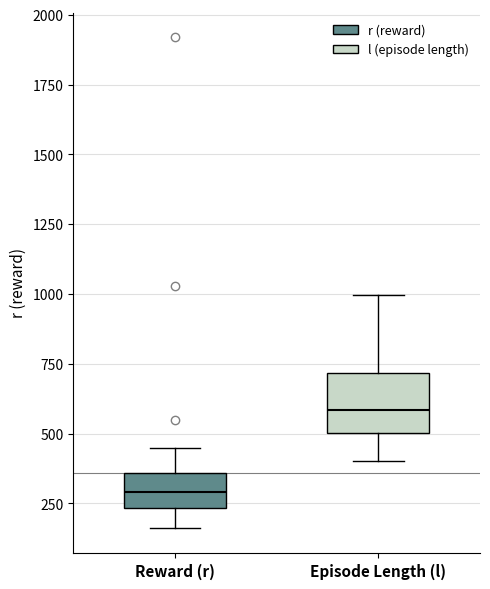

Where does the median line of the box for Episode Length (l) sit on the y-axis? The values are not printed on the chart, so give them approximately, as read against the axis.

600